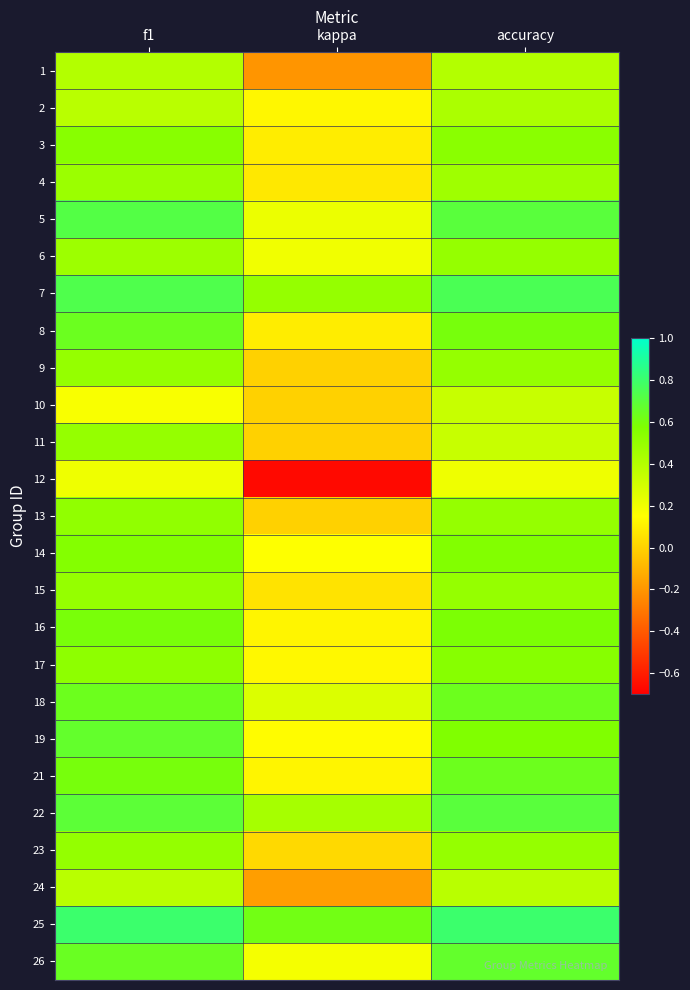

At how many categories does at least one series exceed 0?

3